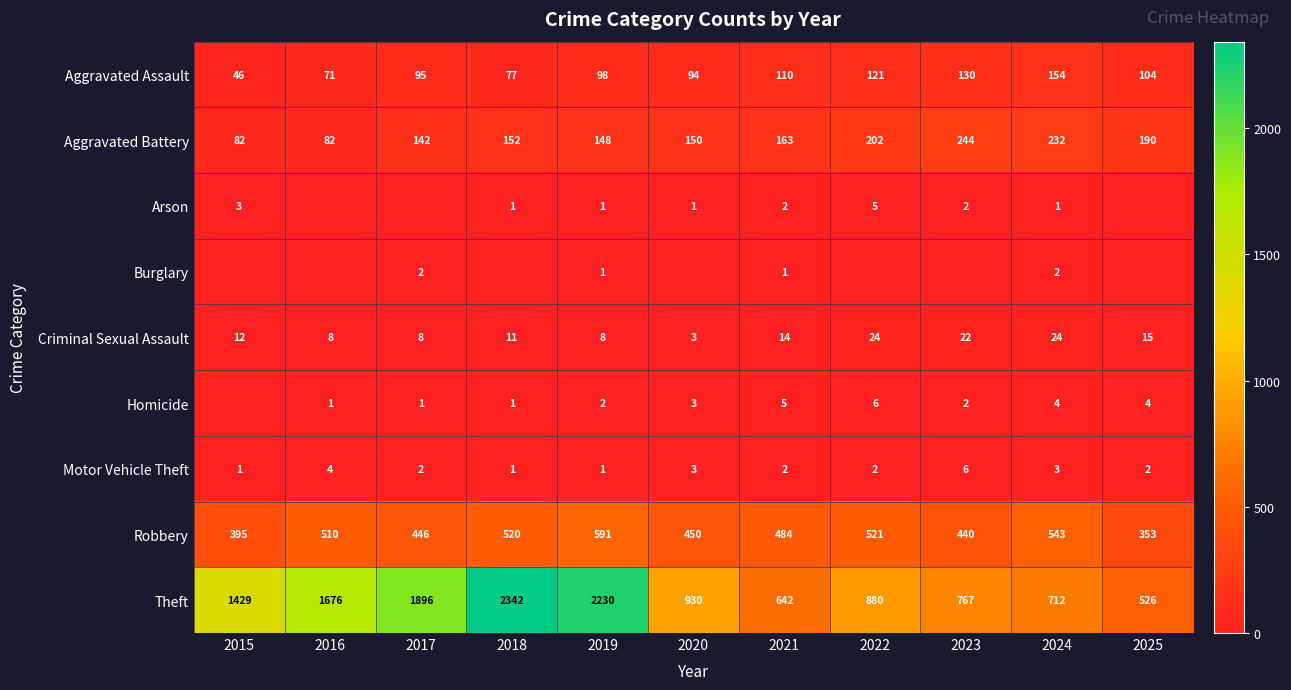

What is the greatest value displayed?

2342